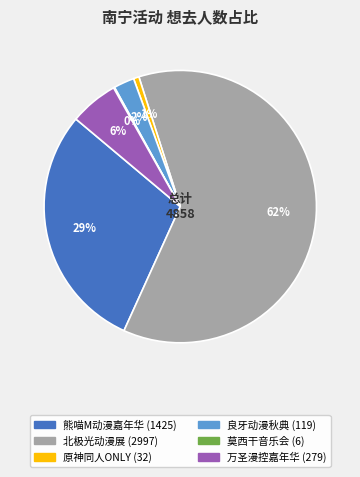

Is there any slice that represents more than half of the pie?

Yes